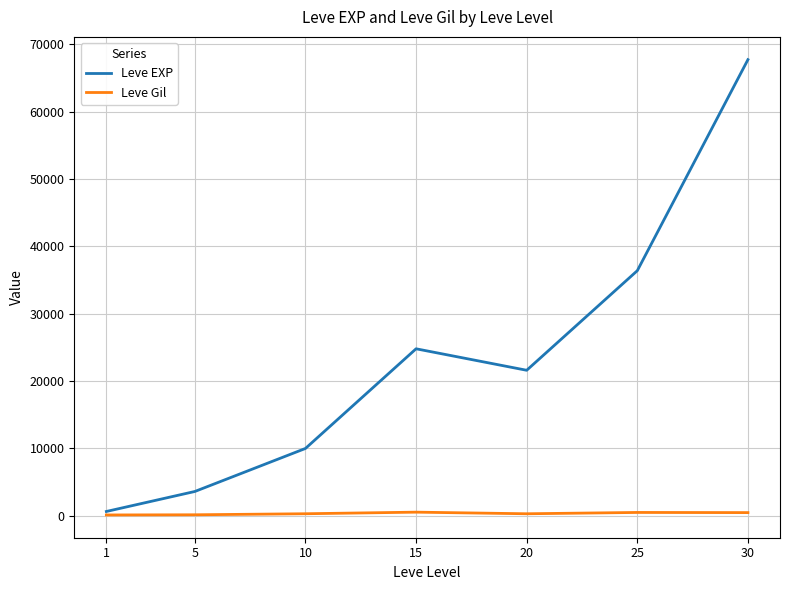

The value of Leve EXP at 15 is 24790. True or false?

True